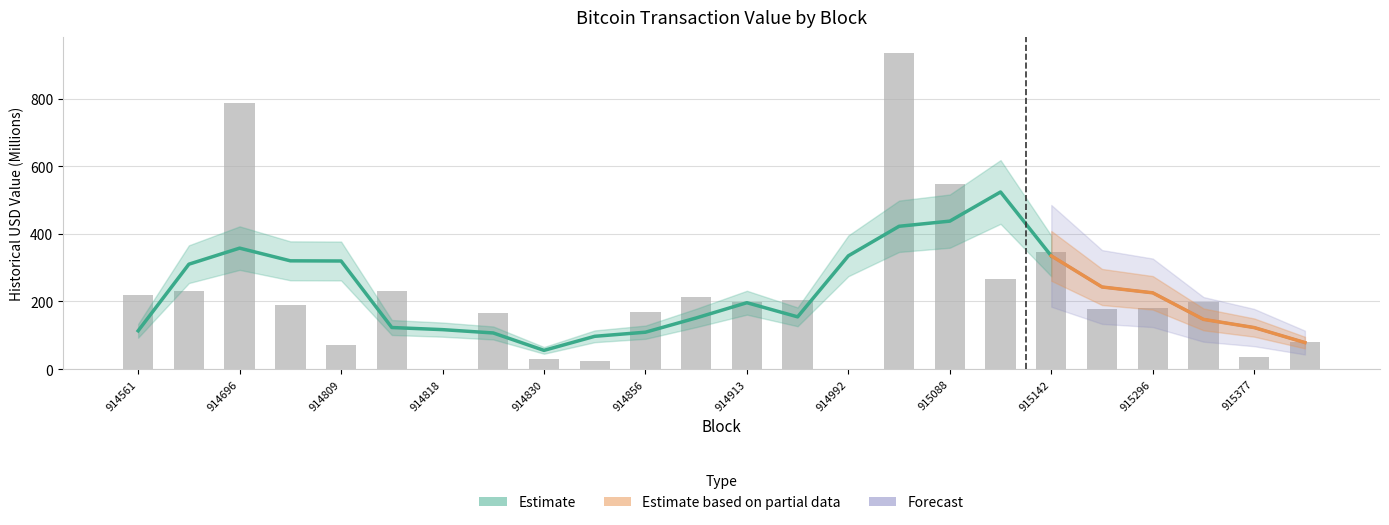

What is the value of the 18th bar from the left?

265.5